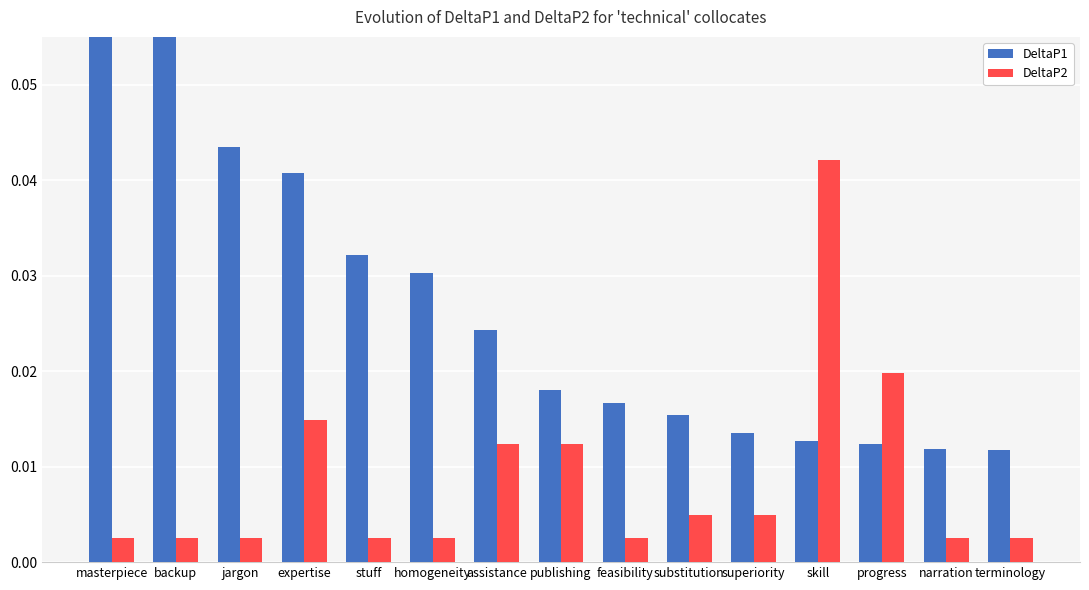

Rank the series by their average value, from highest to lowest.

DeltaP1, DeltaP2